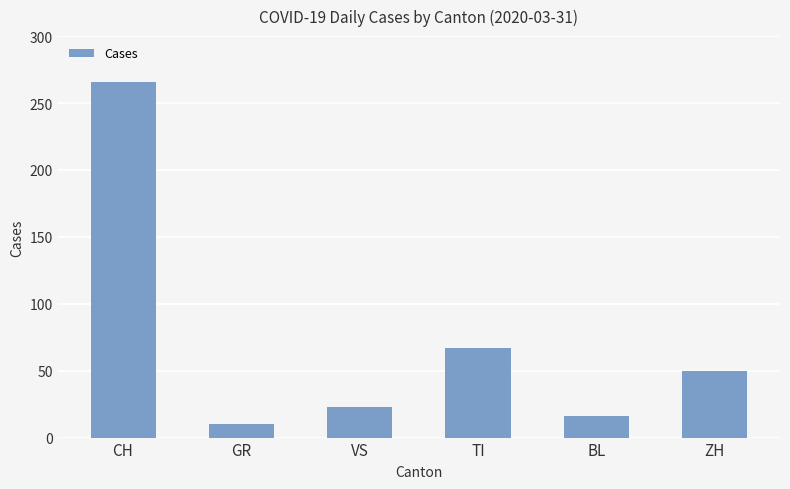

Does the chart contain stacked bars?

No